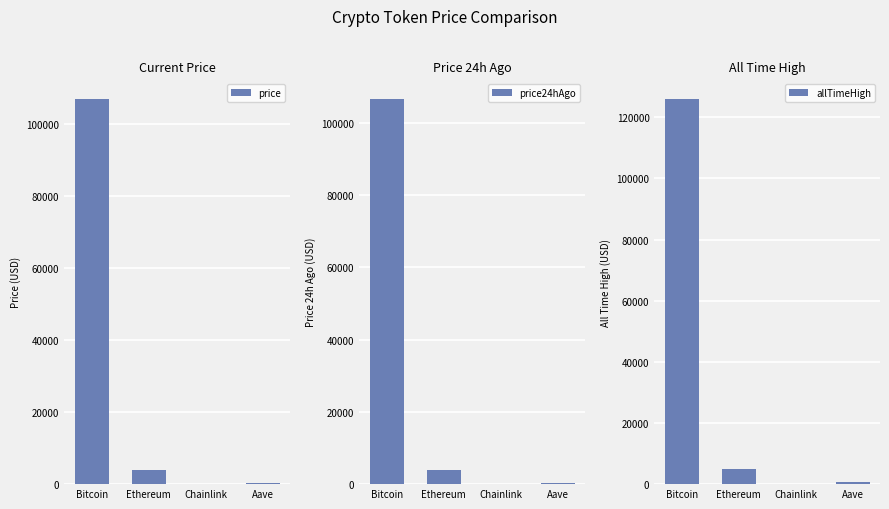

At how many categories does at least one series exceed 64669?

1